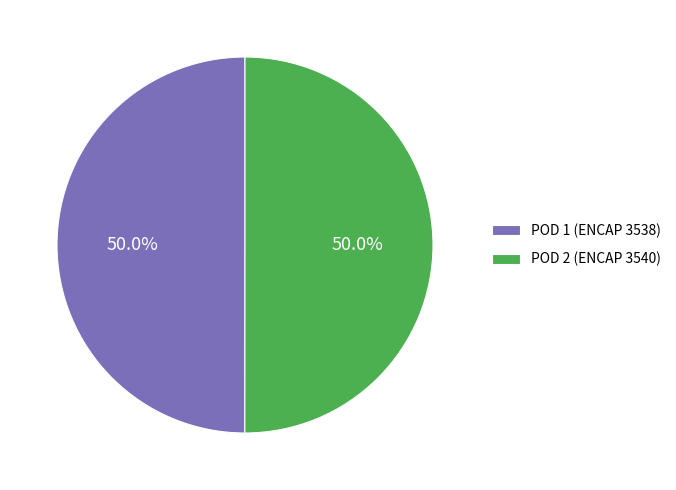

Is the sum of POD 2 (ENCAP 3540) and POD 1 (ENCAP 3538) greater than half?

Yes